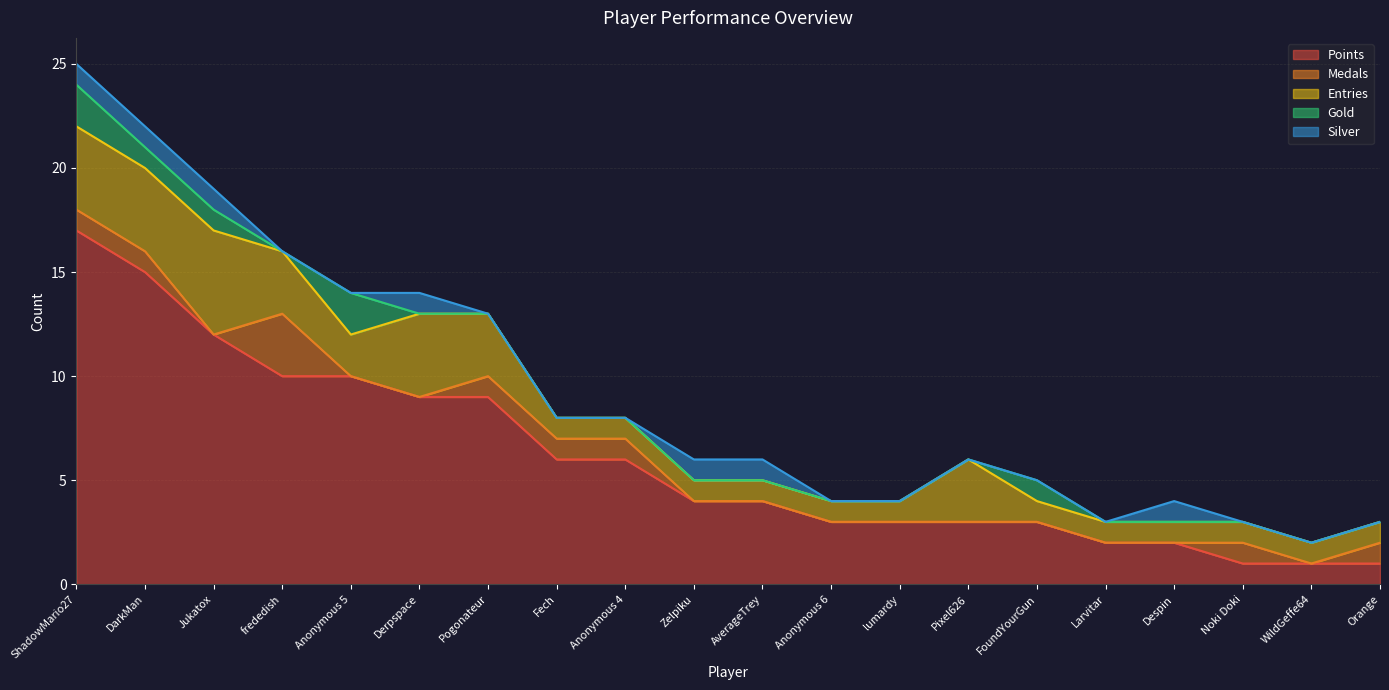

Reading left to right, transcribe all the data shown in this chart.

Points: 17	15	12	10	10	9	9	6	6	4	4	3	3	3	3	2	2	1	1	1
Medals: 1	1	0	3	0	0	1	1	1	0	0	0	0	0	0	0	0	1	0	1
Entries: 4	4	5	3	2	4	3	1	1	1	1	1	1	3	1	1	1	1	1	1
Gold: 2	1	1	0	2	0	0	0	0	0	0	0	0	0	1	0	0	0	0	0
Silver: 1	1	1	0	0	1	0	0	0	1	1	0	0	0	0	0	1	0	0	0